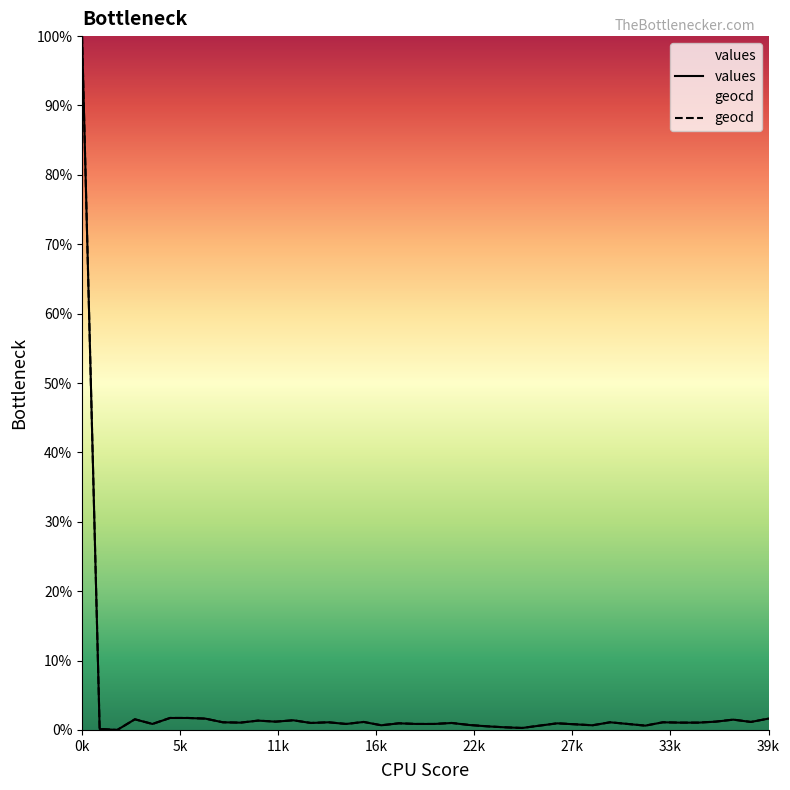

In values, how many points are higher than both neighbors (excluding endpoints)?

11